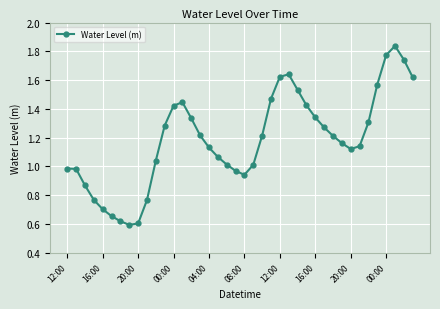

What is the sum of all values?

47.4